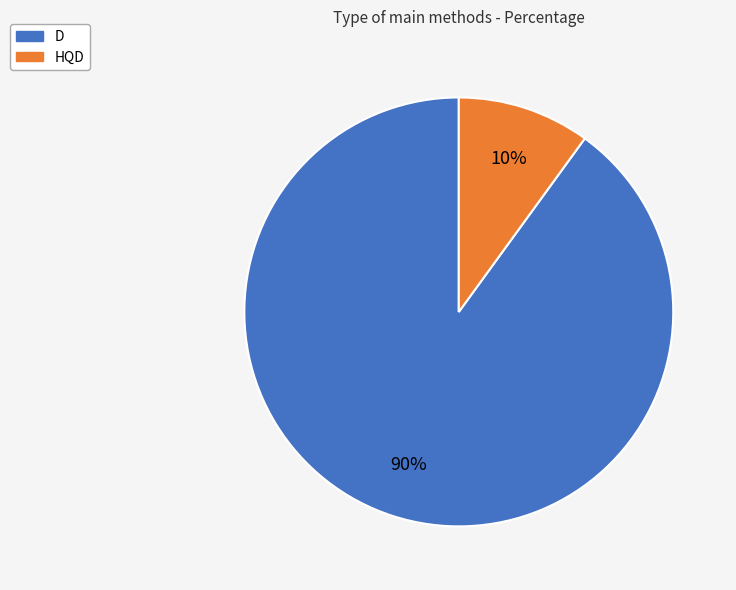

Rank the categories by value from lowest to highest.

HQD, D